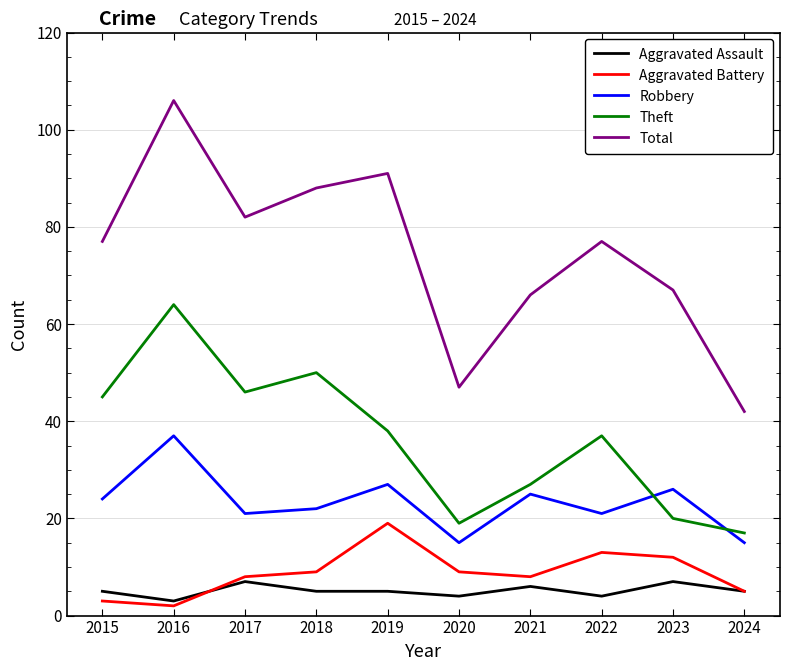

Reading right to left, transcribe all the data shown in this chart.

Aggravated Assault: 5	7	4	6	4	5	5	7	3	5
Aggravated Battery: 5	12	13	8	9	19	9	8	2	3
Robbery: 15	26	21	25	15	27	22	21	37	24
Theft: 17	20	37	27	19	38	50	46	64	45
Total: 42	67	77	66	47	91	88	82	106	77